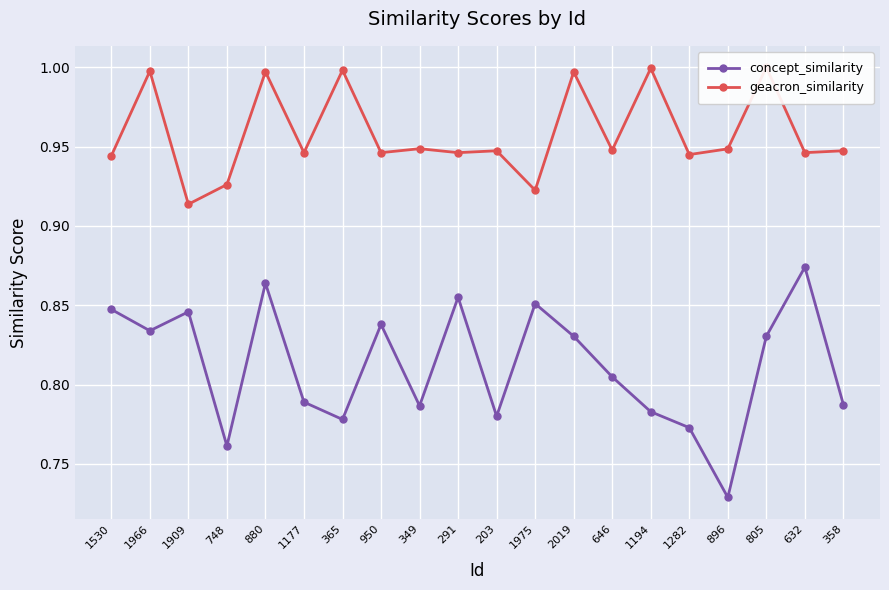

List the series in order of their overall mean, highest first.

geacron_similarity, concept_similarity